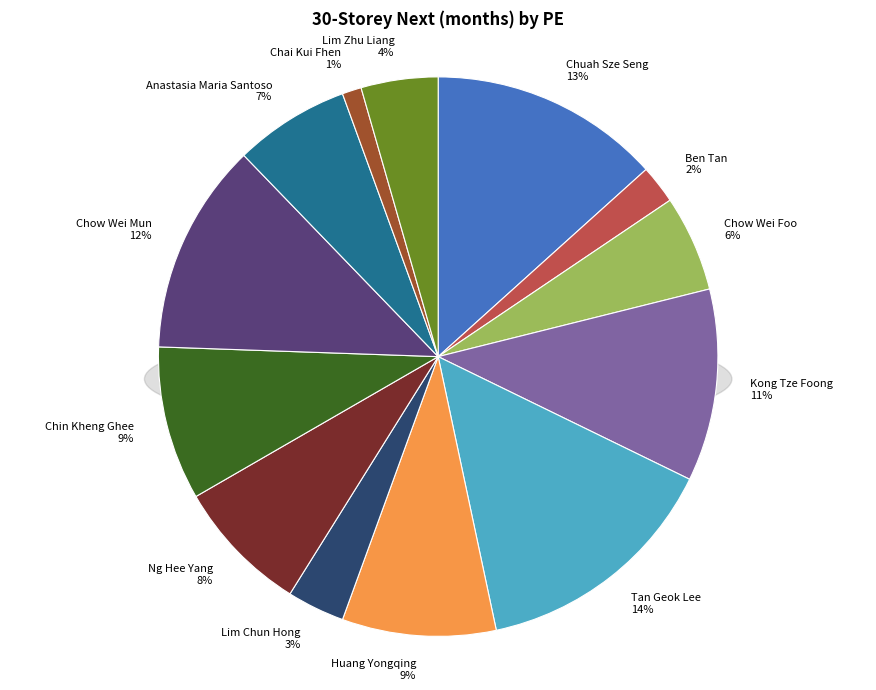

What is the largest slice in the pie chart?

Tan Geok Lee